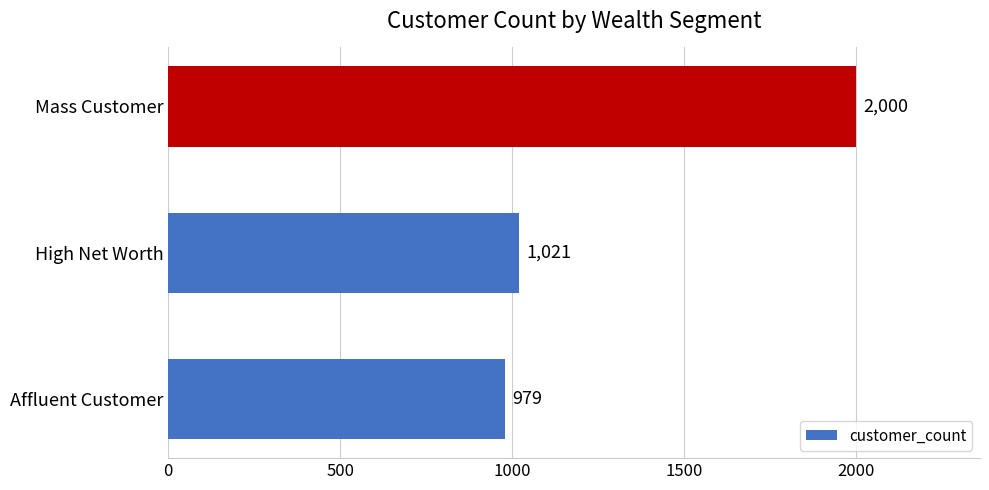

What is the difference between the second highest and minimum values?

42